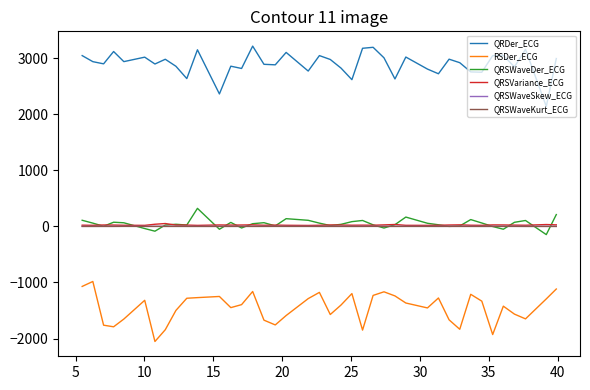

Which series has the largest total across all categories?

QRDer_ECG